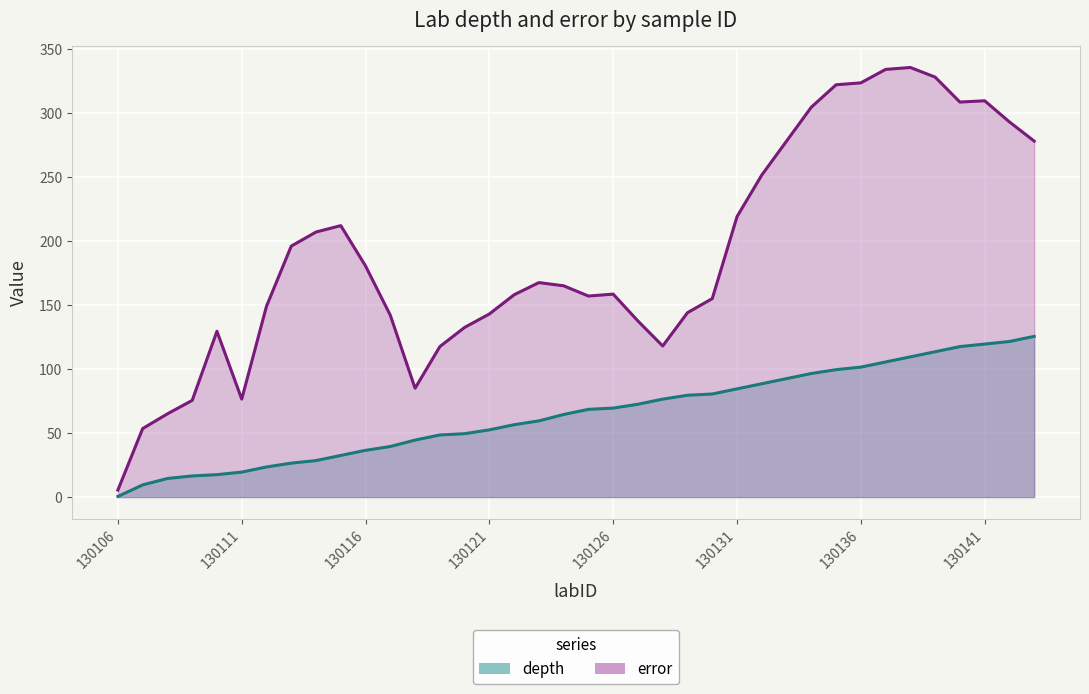

True or false: depth and error intersect in this chart.

False